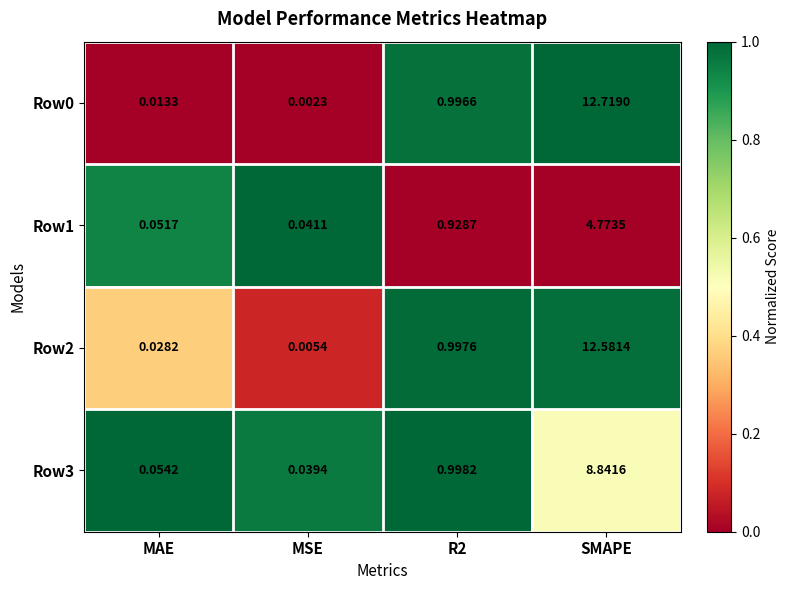

At which label does Row3 reach its peak?

SMAPE